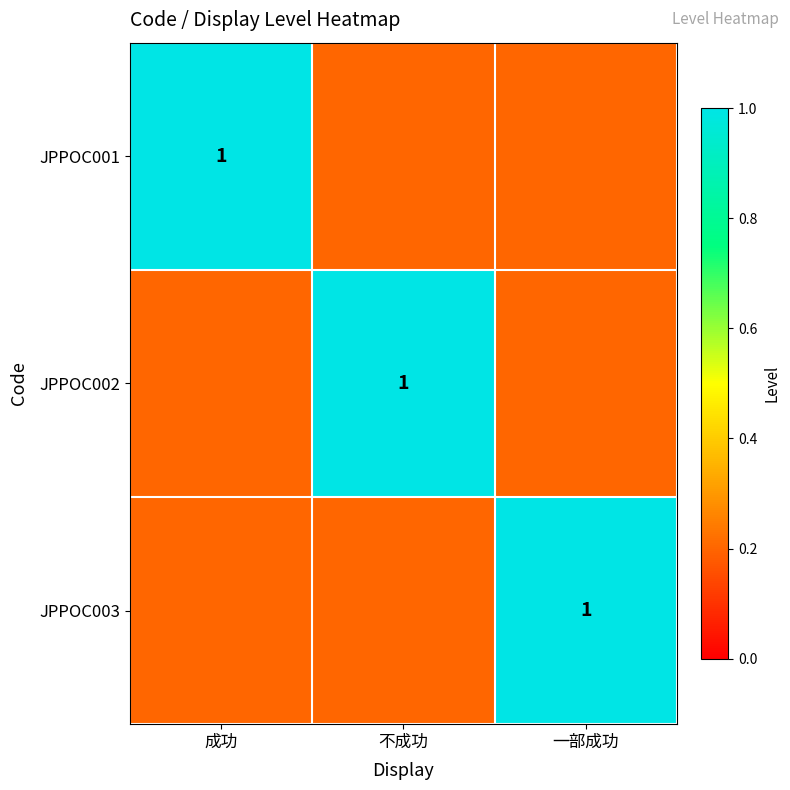

Between 成功 and 不成功, which is larger?

成功